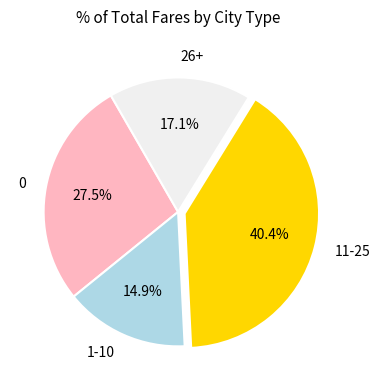

How many segments does this pie chart have?

4